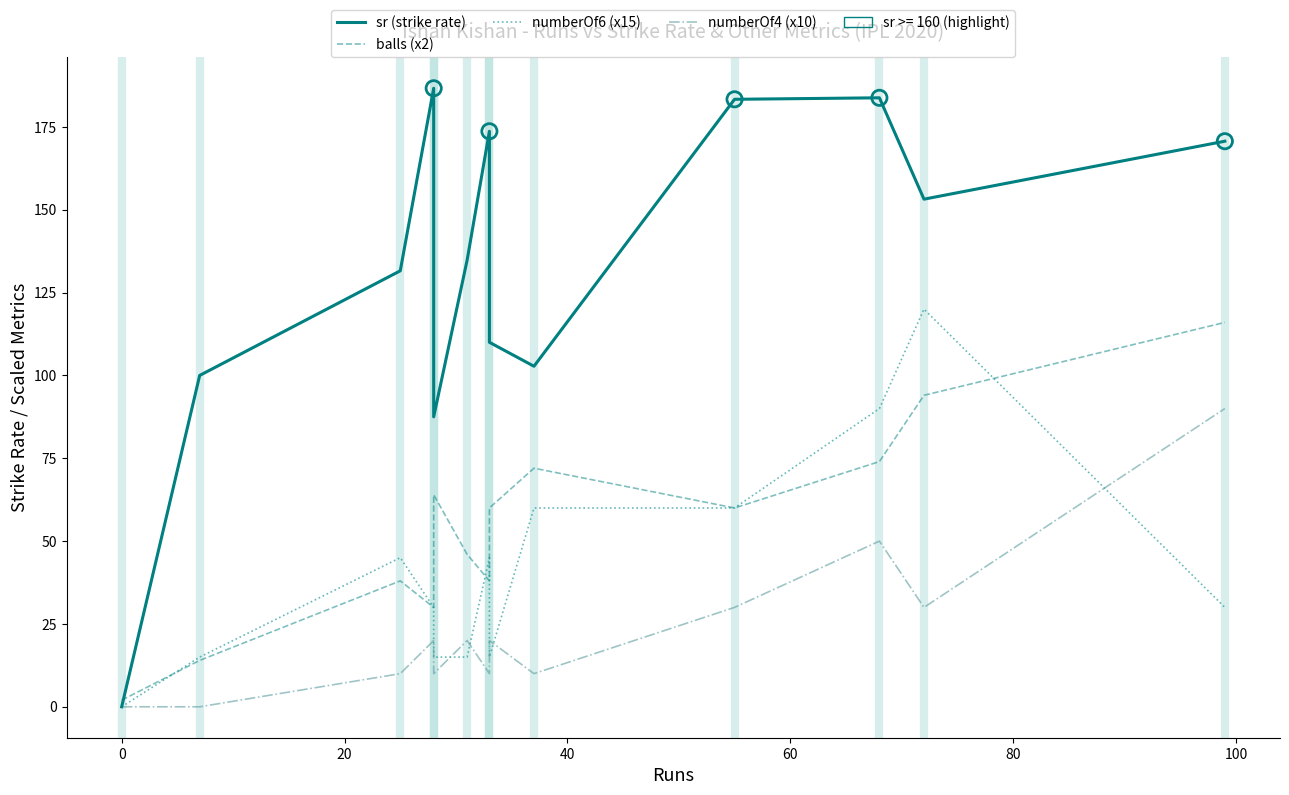

Which series contains the lowest Y value?

sr (strike rate)